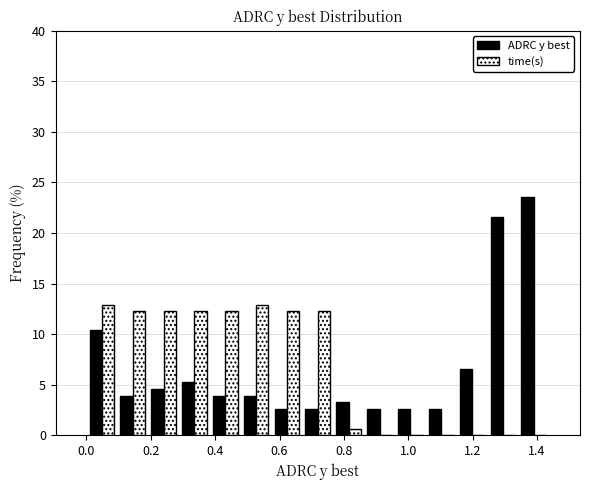

Reading left to right, list every range on the x-axis with the height of the bar of each series over it. Neither the bar edges nor the heights are printed on the chart, so give them approximately, as read against the axes.

0.00 to 0.10: ADRC y best=10.5	time(s)=13.0
0.10 to 0.20: ADRC y best=4.0	time(s)=12.5
0.20 to 0.28: ADRC y best=4.5	time(s)=12.5
0.28 to 0.38: ADRC y best=5.0	time(s)=12.5
0.38 to 0.48: ADRC y best=4.0	time(s)=12.5
0.48 to 0.58: ADRC y best=4.0	time(s)=13.0
0.58 to 0.68: ADRC y best=2.5	time(s)=12.5
0.68 to 0.76: ADRC y best=2.5	time(s)=12.5
0.76 to 0.86: ADRC y best=3.5	time(s)=0.5
0.86 to 0.96: ADRC y best=2.5	time(s)=0
0.96 to 1.06: ADRC y best=2.5	time(s)=0
1.06 to 1.16: ADRC y best=2.5	time(s)=0
1.16 to 1.24: ADRC y best=6.5	time(s)=0
1.24 to 1.34: ADRC y best=21.5	time(s)=0
1.34 to 1.44: ADRC y best=23.5	time(s)=0